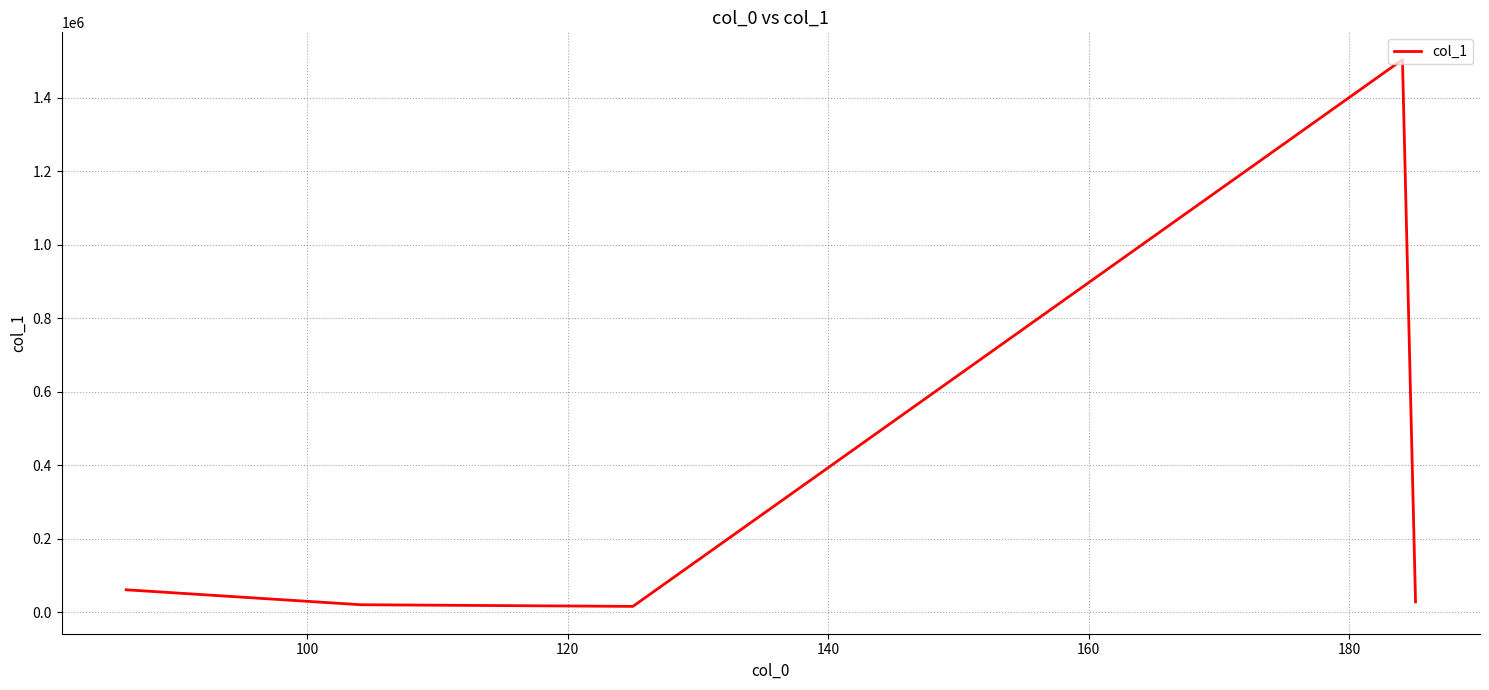

What is the greatest value displayed?

1503501.1